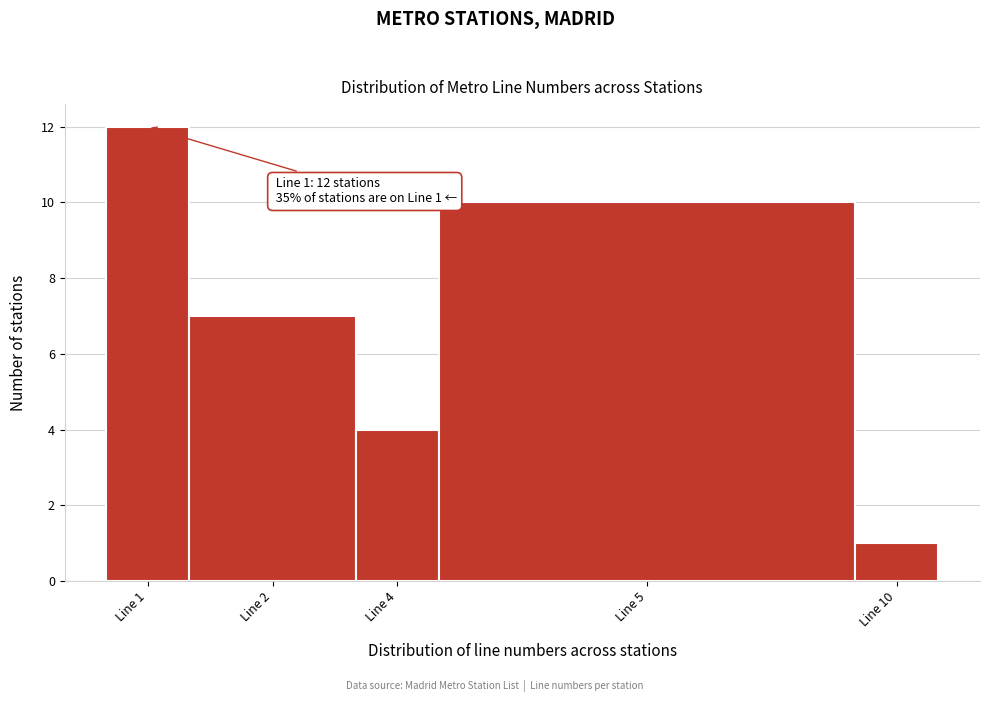

Reading left to right, extract all data points from this chart.

12	7	4	10	1